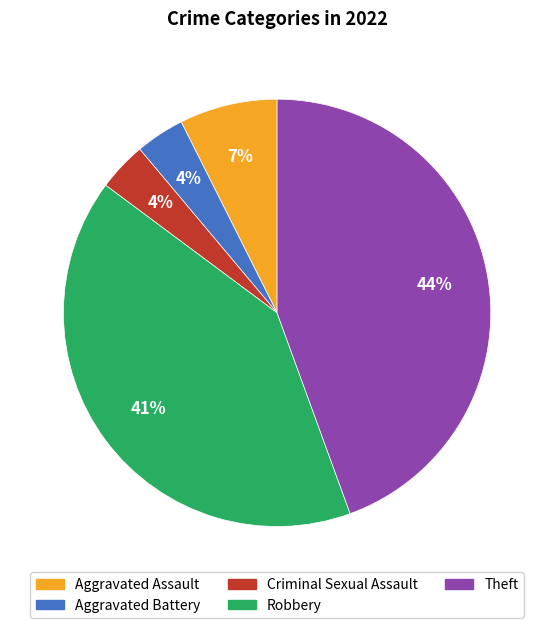

Is it true that Criminal Sexual Assault is 4% of the pie?

True